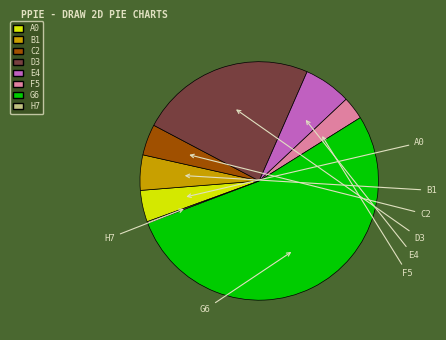

Count the number of slices in the pie.

8